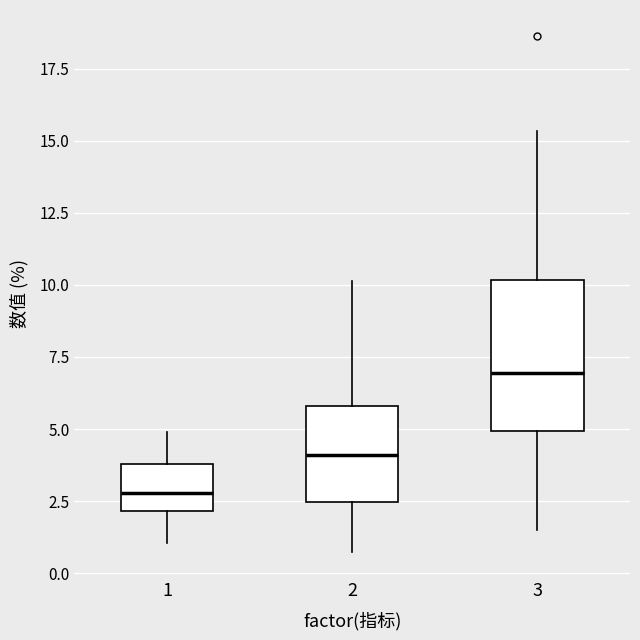

Where is the upper edge of the box at x = 2 on the y-axis? The values are not printed on the chart, so give them approximately, as read against the axis.

6.0